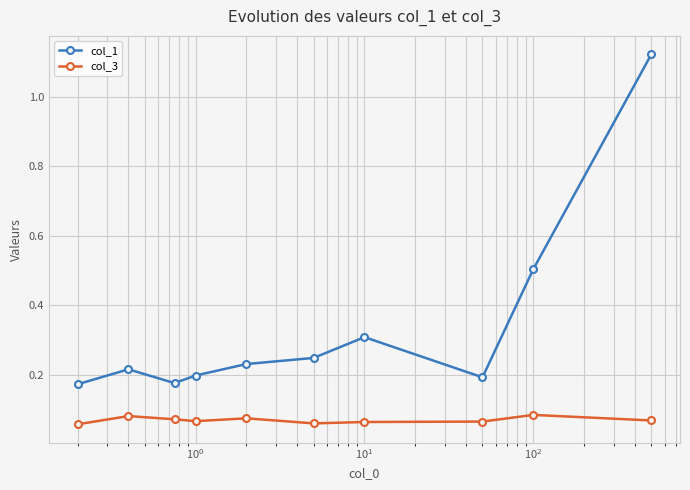

True or false: col_1 and col_3 cross at least once.

False